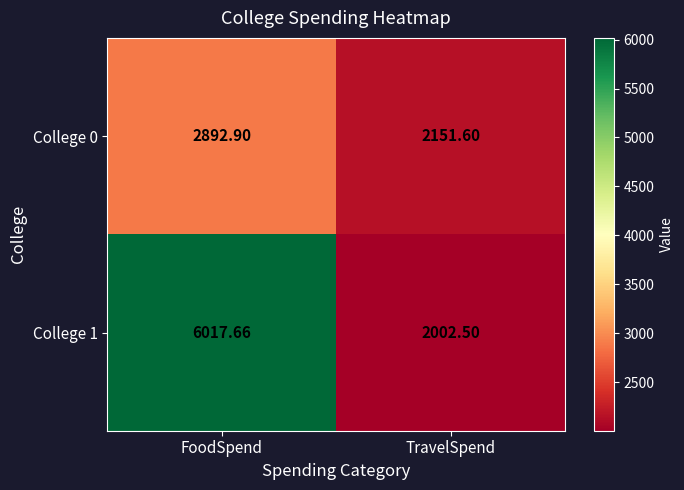

At which label is College 0 closest to 2522?

TravelSpend